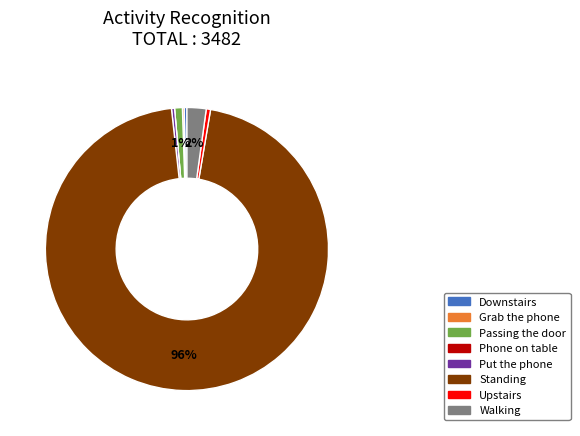

What is the largest slice in the pie chart?

Standing